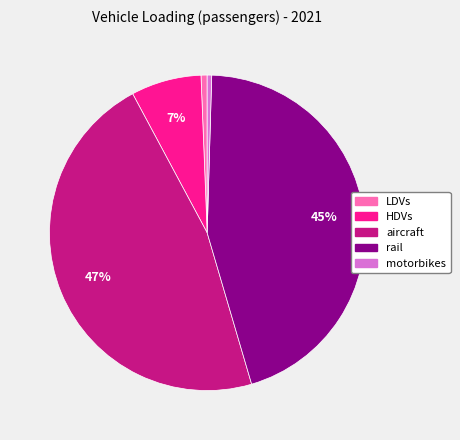

The LDVs slice represents 1% of the pie. True or false?

True